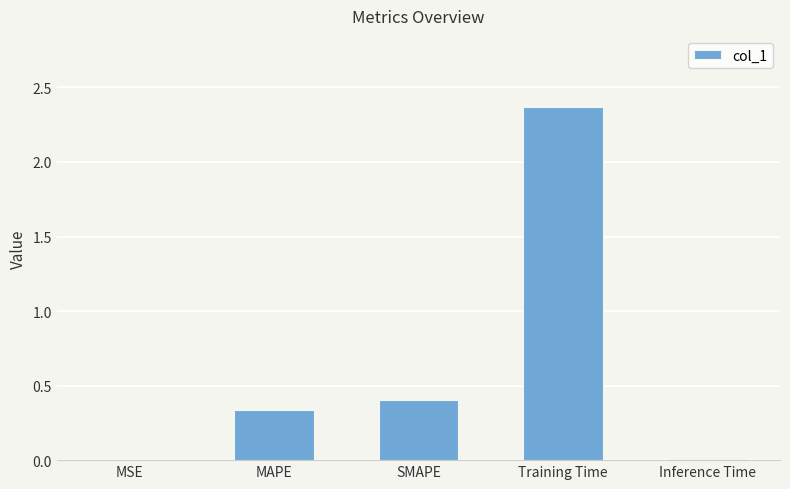

Which category has the highest value across all series?

Training Time